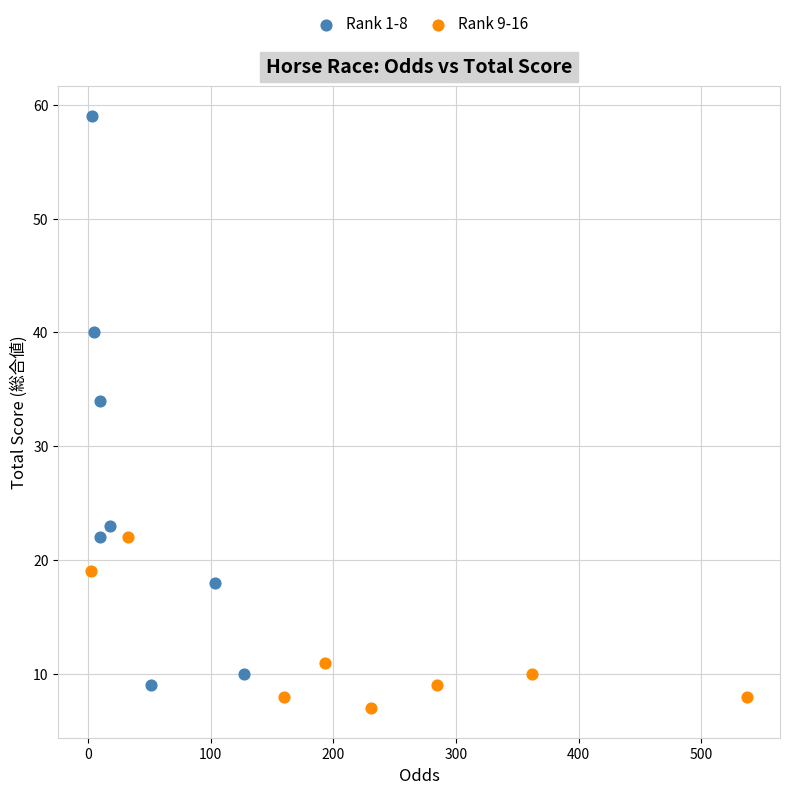

Which series contains the highest Y value?

Rank 1-8